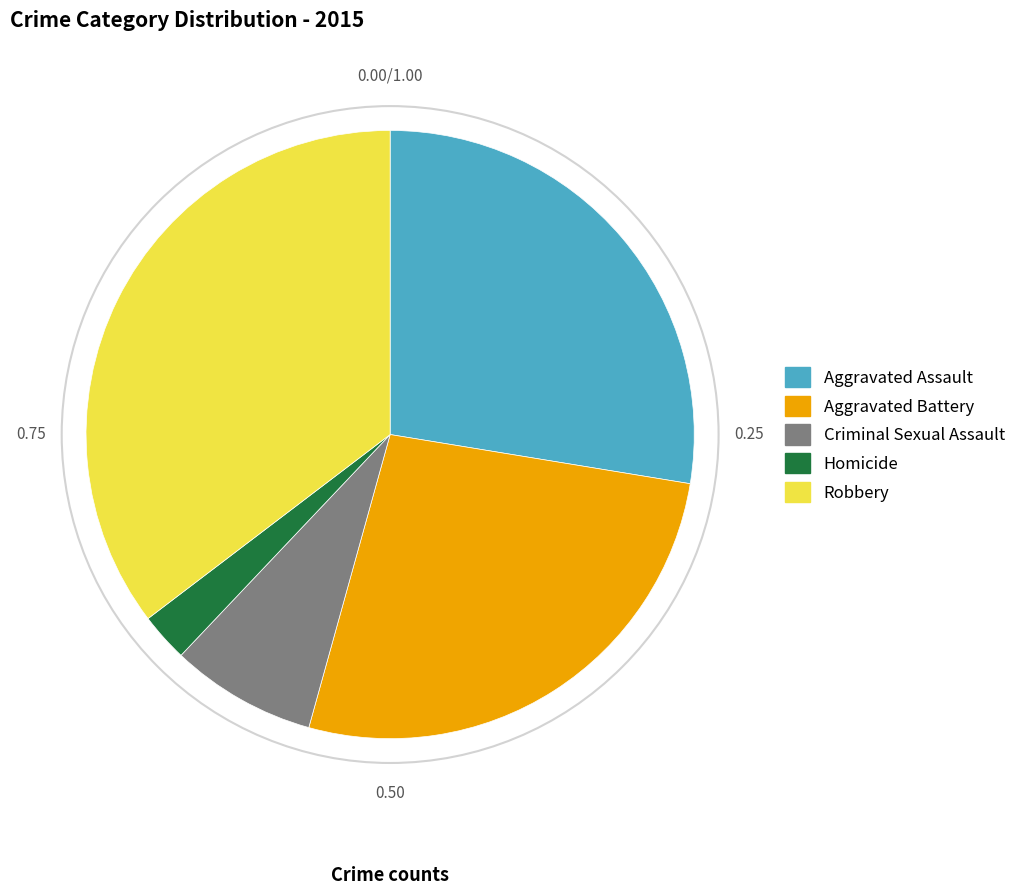

Rank the categories by value from highest to lowest.

Robbery, Aggravated Assault, Aggravated Battery, Criminal Sexual Assault, Homicide